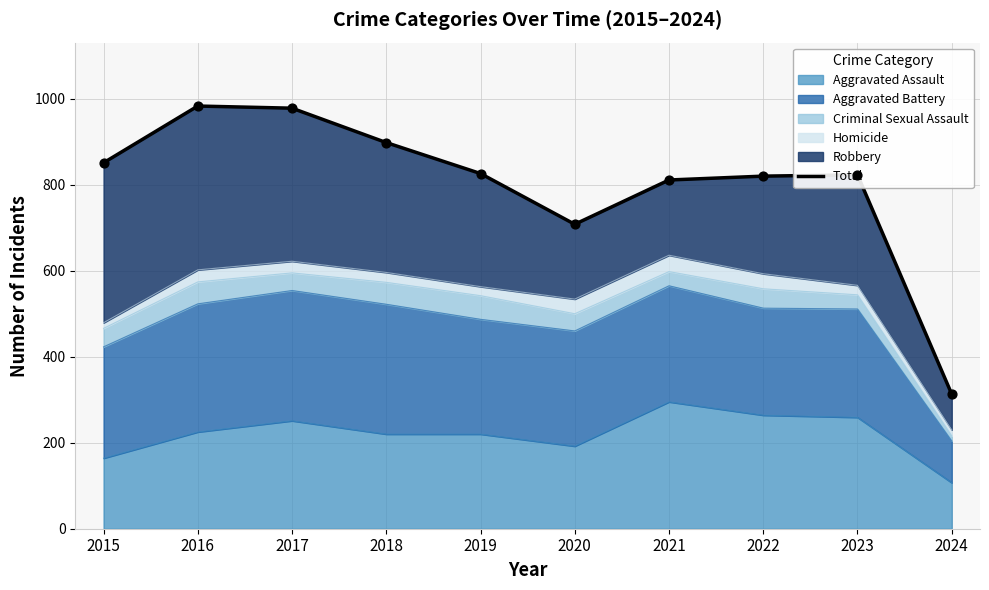

What is the ratio of the value at 2015 to the value at 2018?

0.9